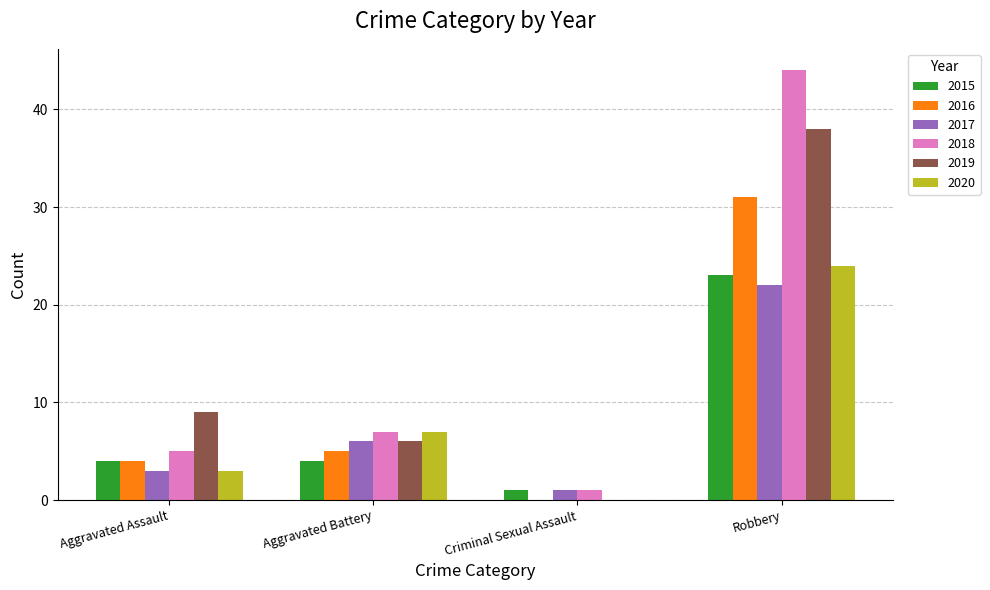

Between Criminal Sexual Assault and Robbery, which series saw the biggest shift?

2018